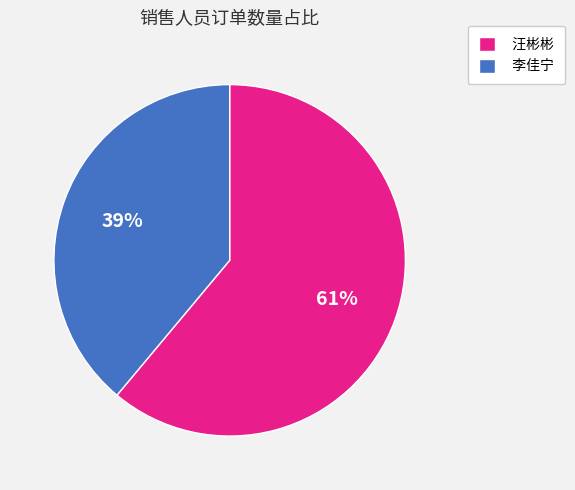

Do 汪彬彬 and 李佳宁 together represent more than half of the pie?

Yes